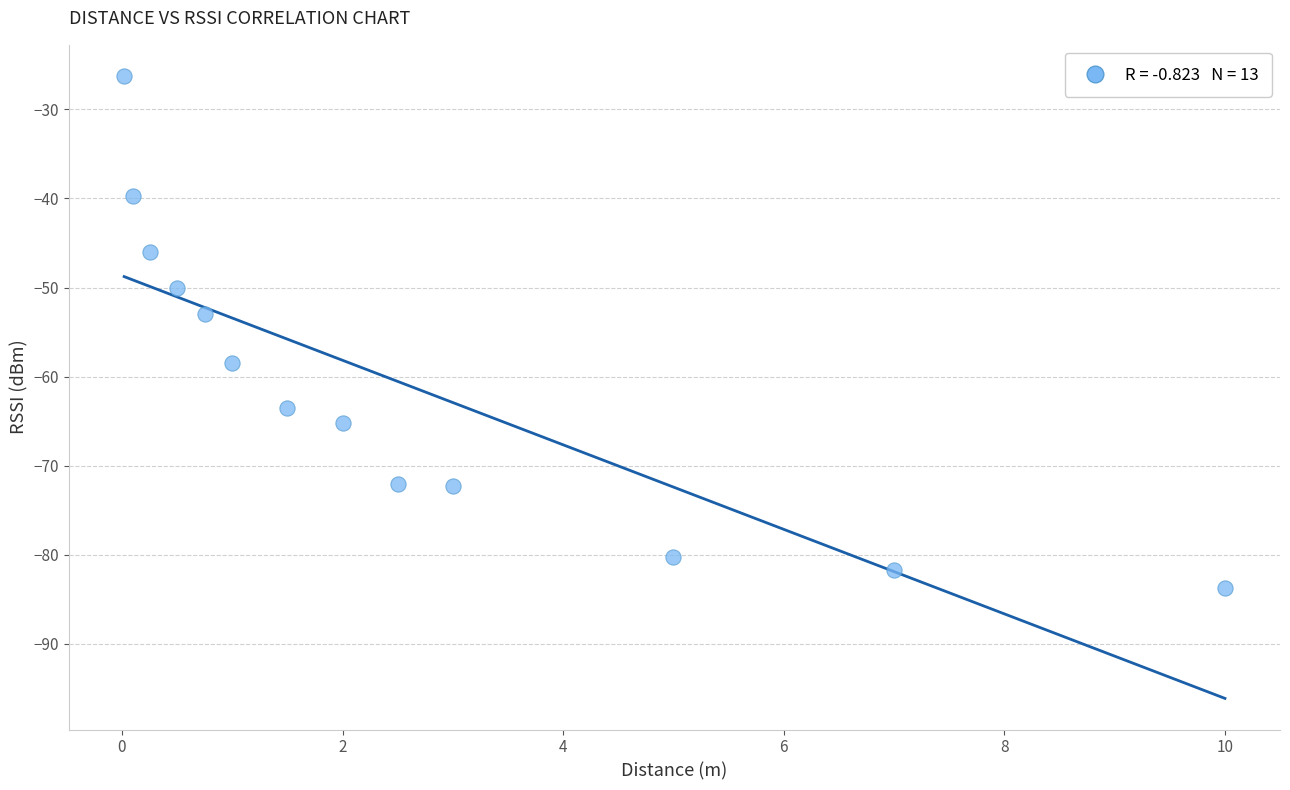

What is the range of X values (max minus min)?

10.0